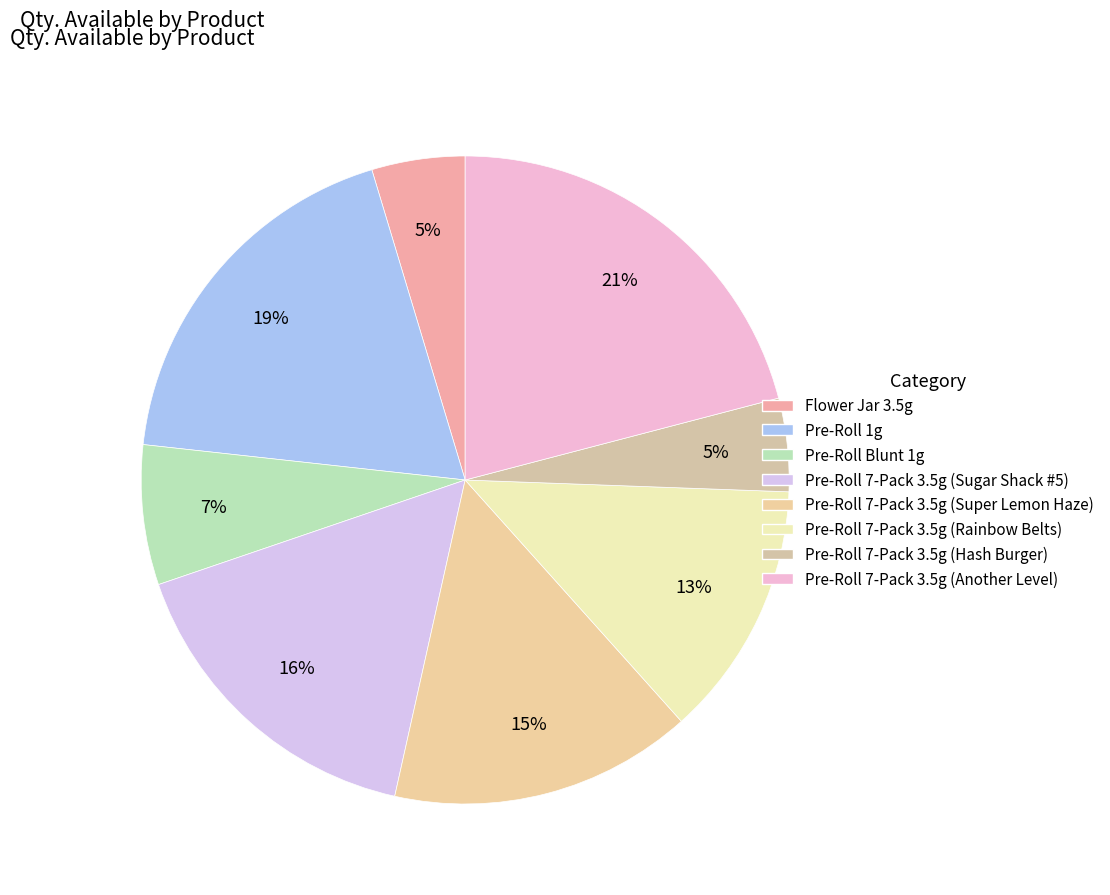

Does any single category account for the majority?

No